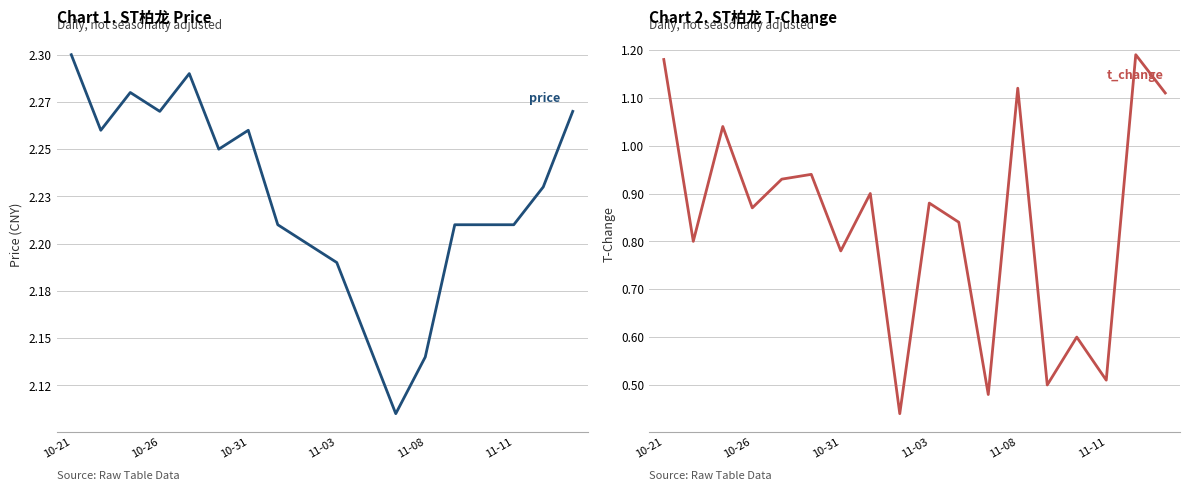

Which series has the largest total across all categories?

price